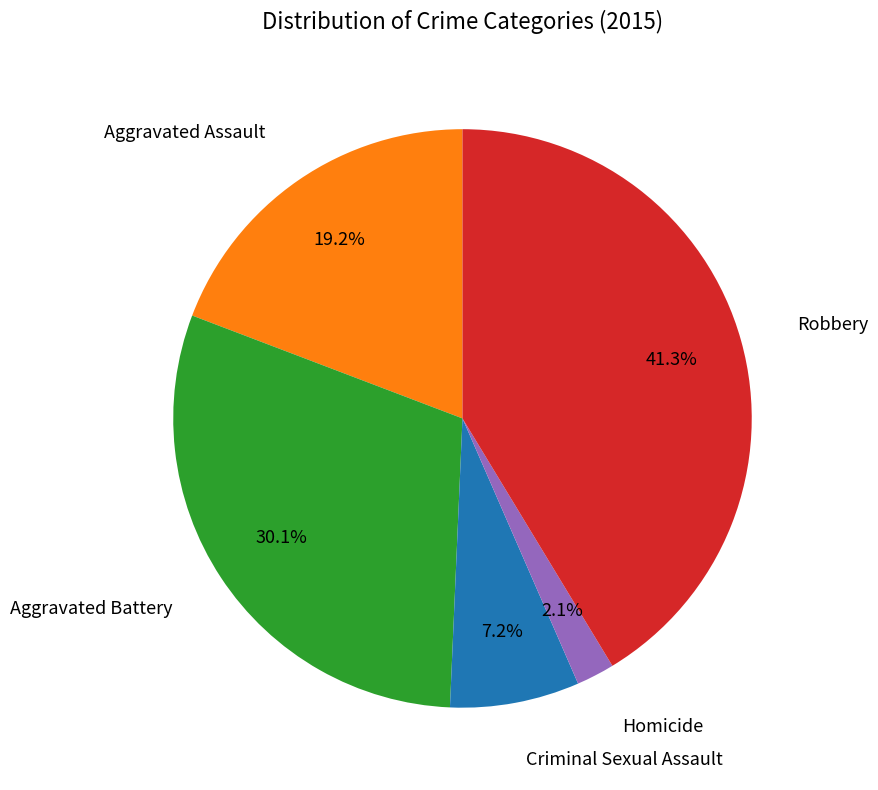

Is there any slice that represents more than half of the pie?

No